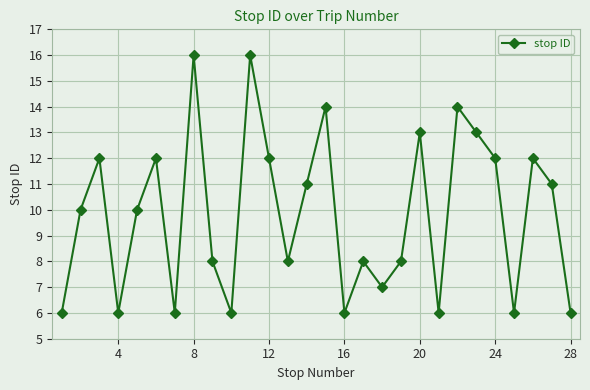

What is the difference between the second highest and minimum values?

10